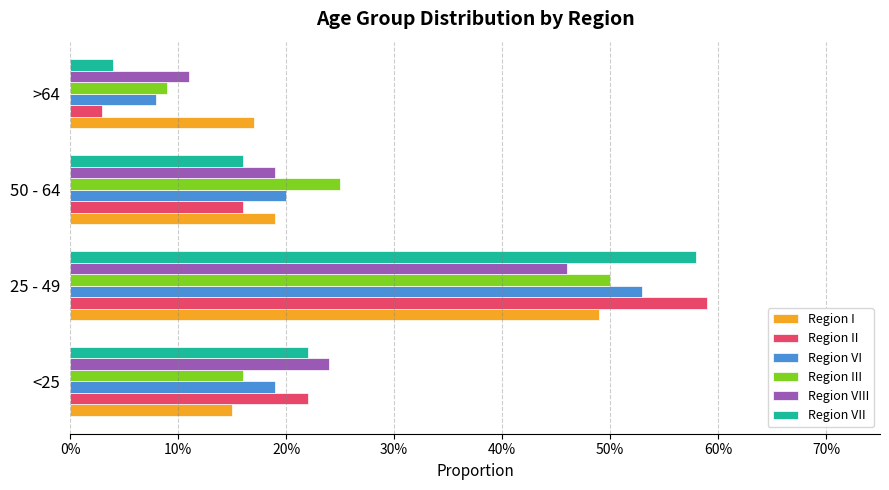

What position from the left is >64?

4